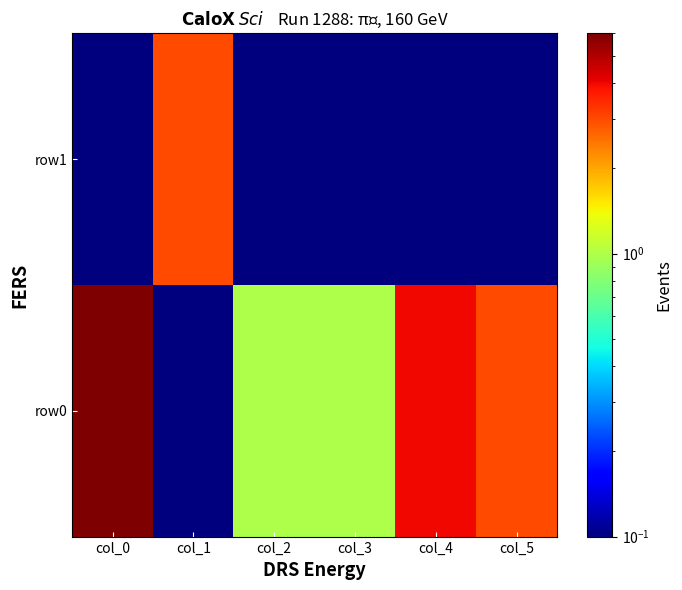

Reading right to left, list all the values displayed in this chart.

row0: col_5=3.0	col_4=4.0	col_3=1.0	col_2=1.0	col_1=0.1	col_0=6.0
row1: col_5=0.1	col_4=0.1	col_3=0.1	col_2=0.1	col_1=3.0	col_0=0.1